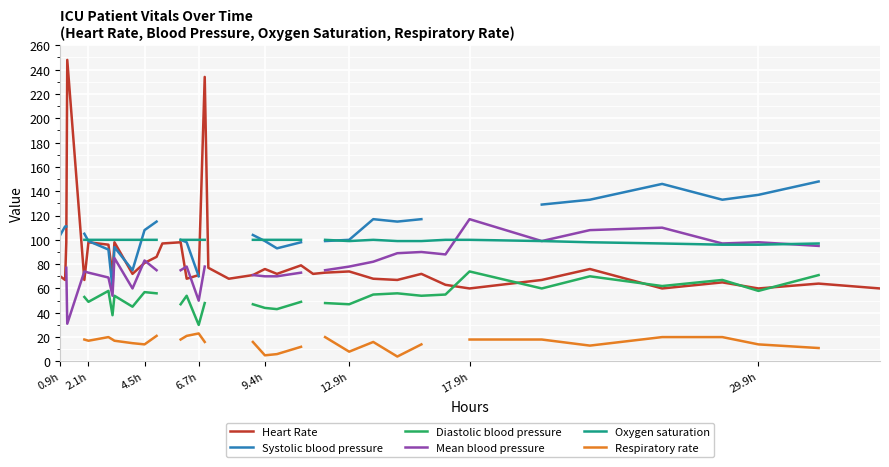

What is the spread (max minus min) of values at 12.9h?

92.0